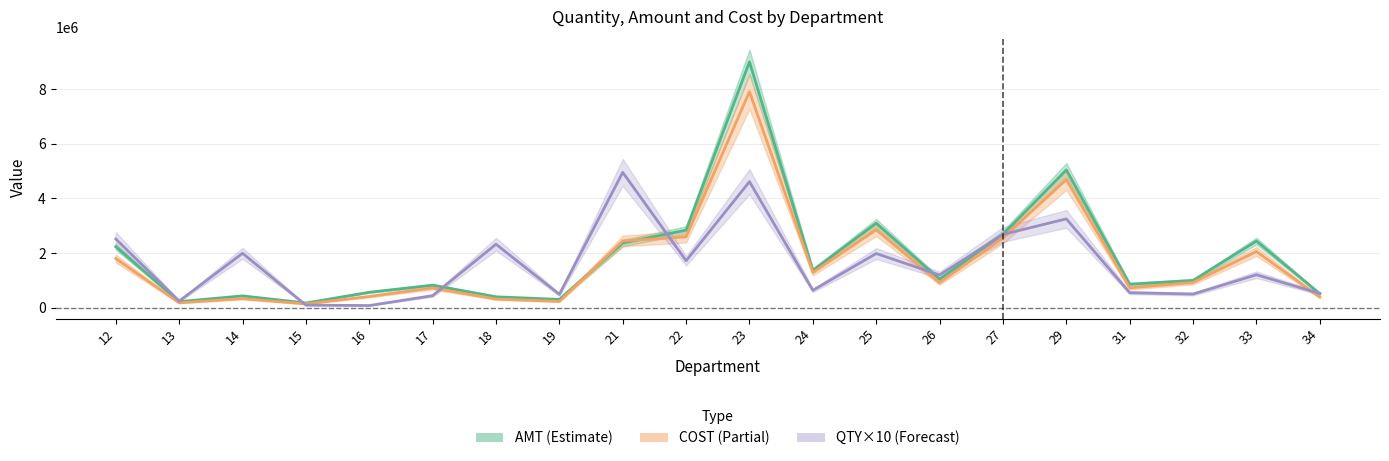

In QTY (×10), how many points are higher than both neighbors (excluding endpoints)?

7